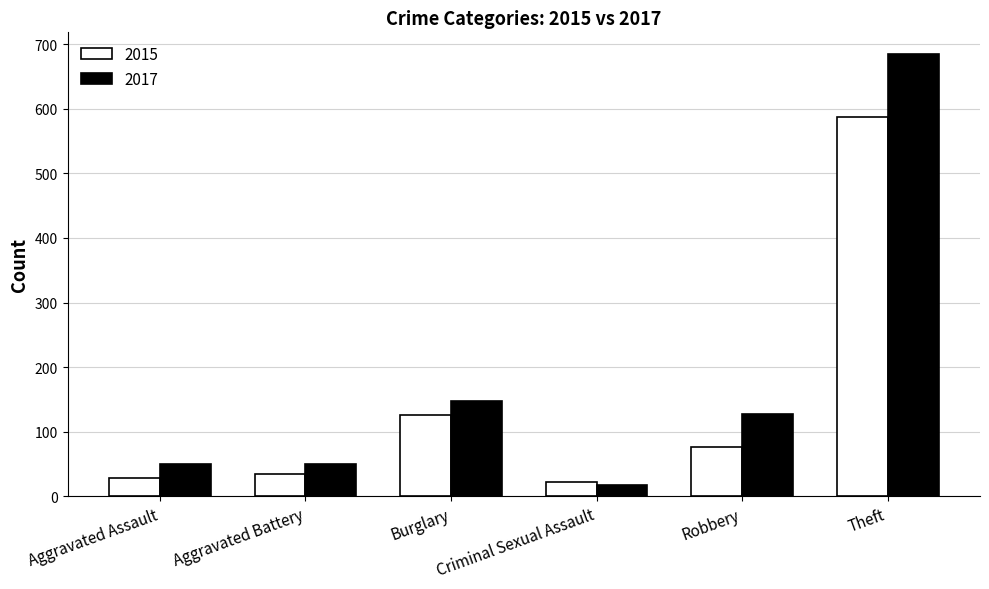

What is the spread (max minus min) of values at Theft?

97